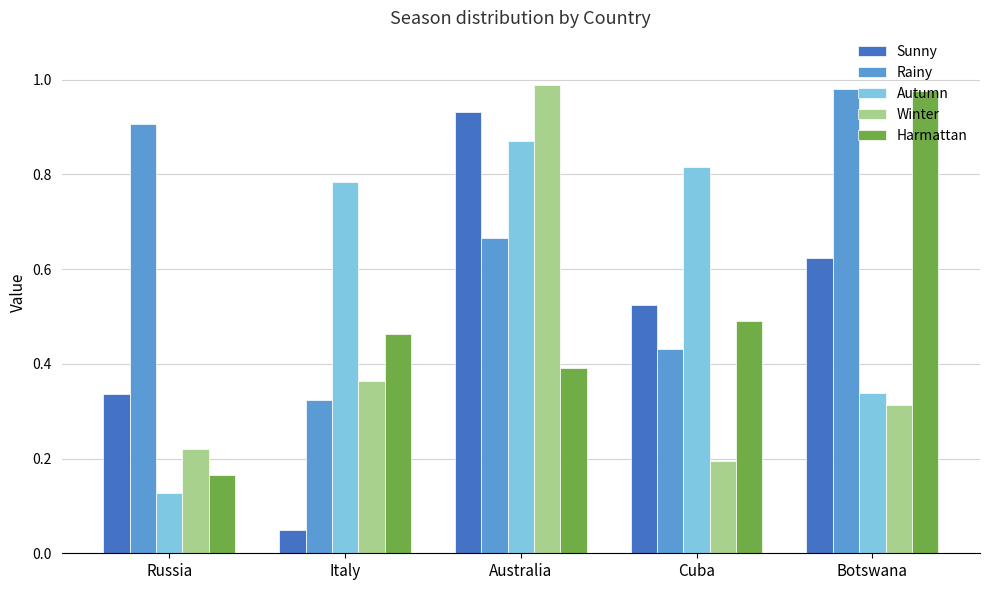

Which label corresponds to the largest value in the chart?

Australia